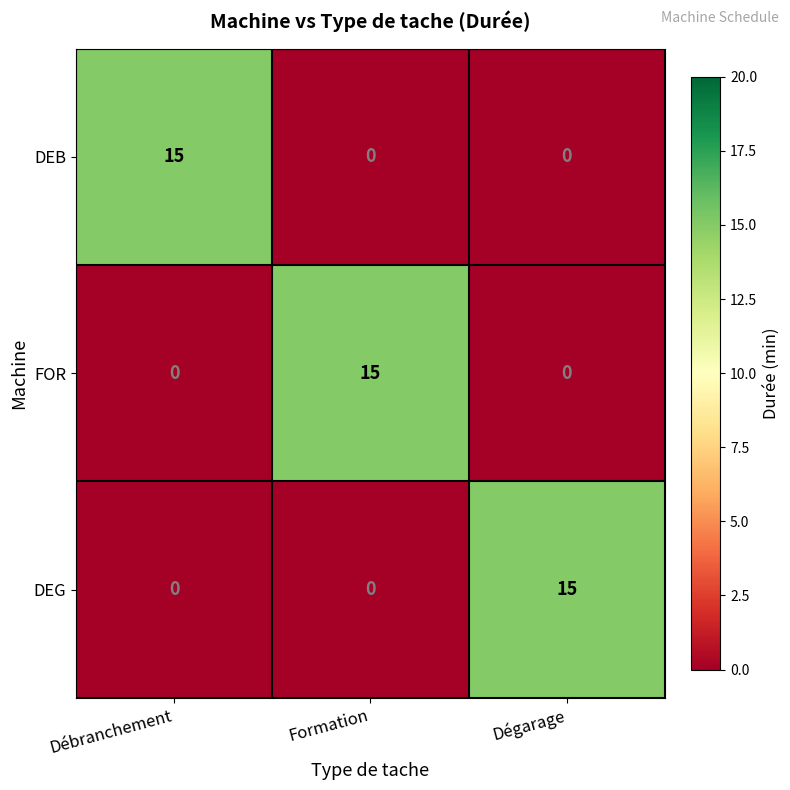

Reading left to right, extract all data points from this chart.

DEB: 15	0	0
FOR: 0	15	0
DEG: 0	0	15